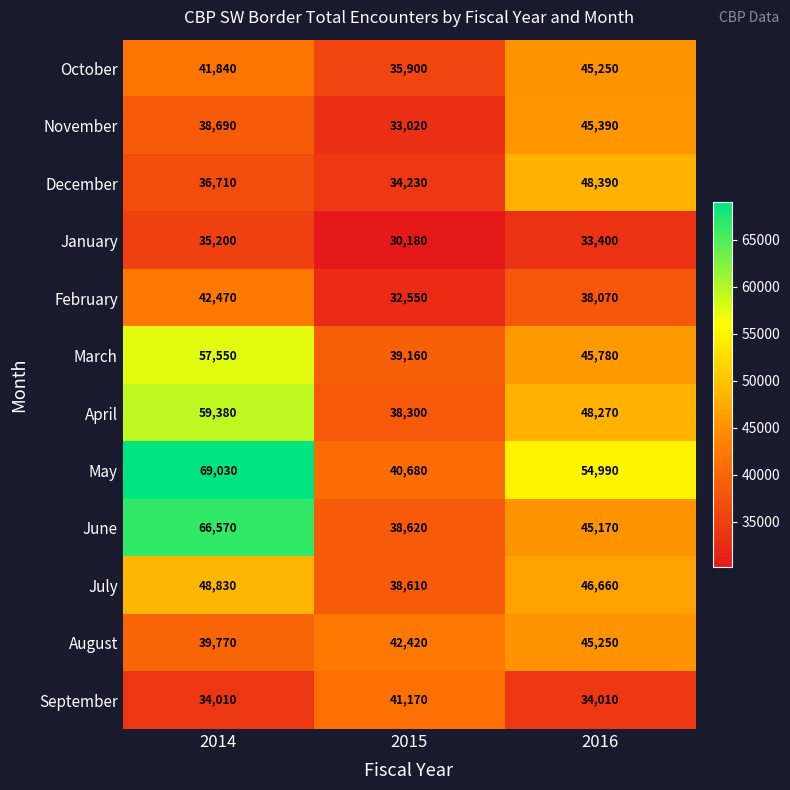

Rank the series at 2015 from lowest to highest value.

January, February, November, December, October, April, July, June, March, May, September, August